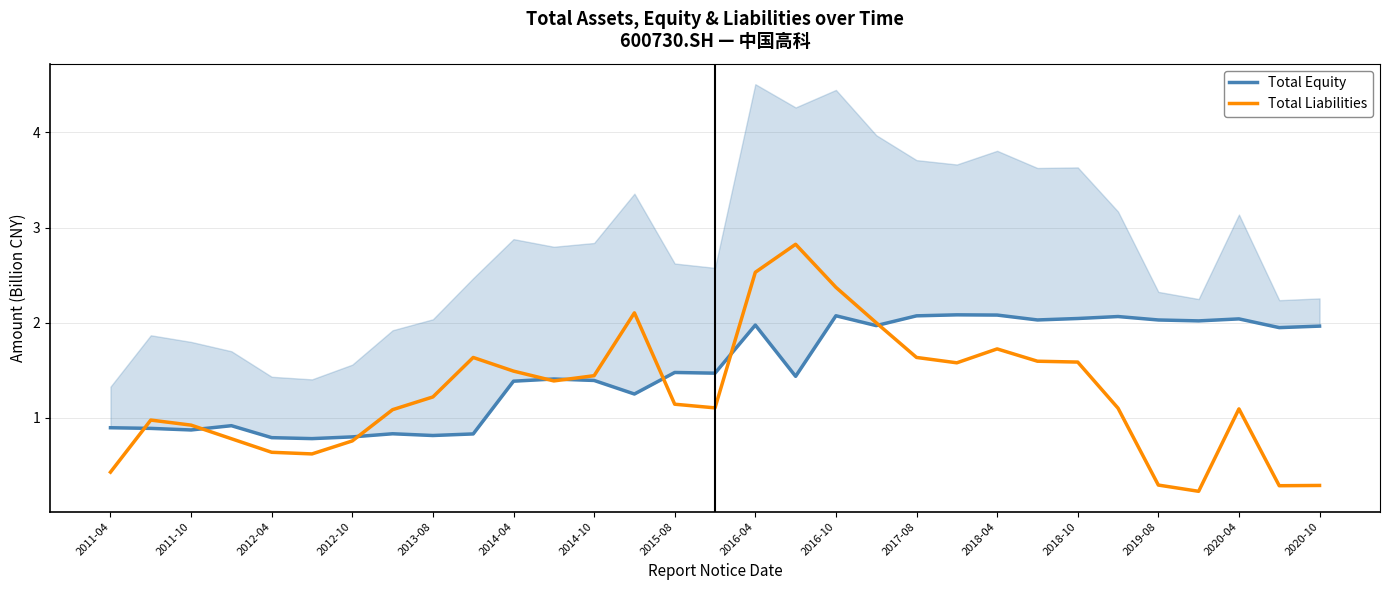

True or false: Total Liabilities has a value of 1.3 at 2012-10.

False